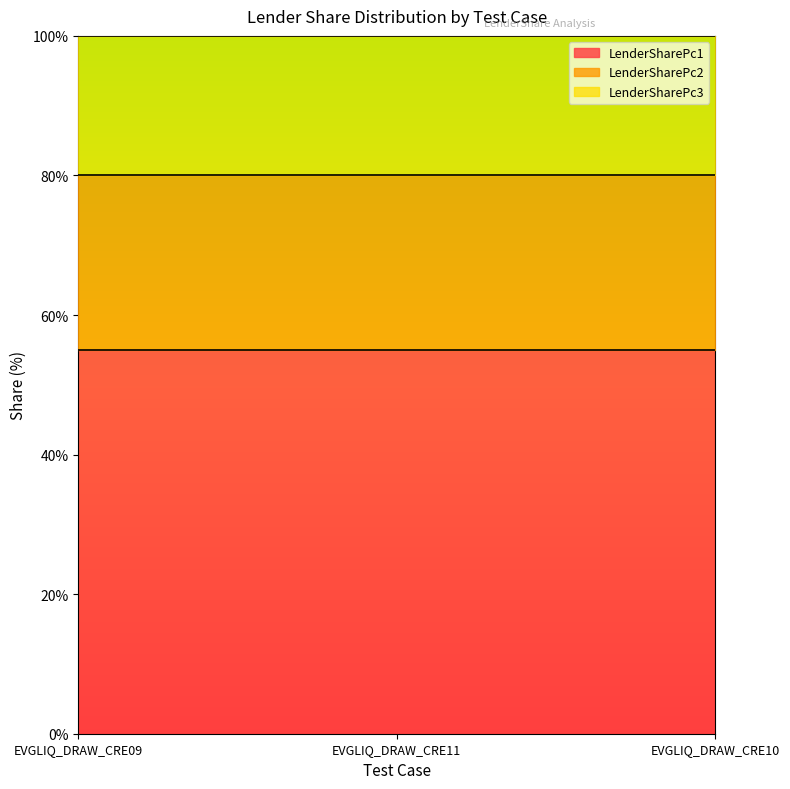

Does the chart have visible grid lines?

No